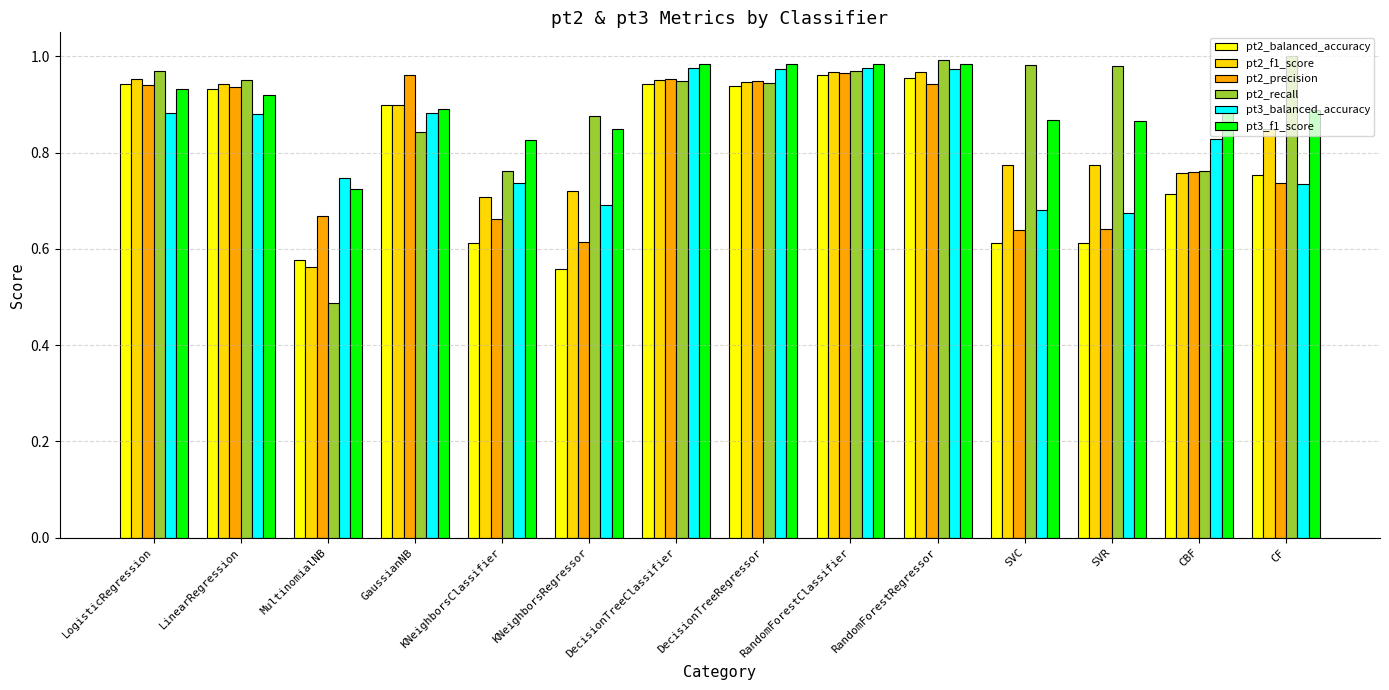

At which label does pt2_balanced_accuracy reach its minimum?

KNeighborsRegressor